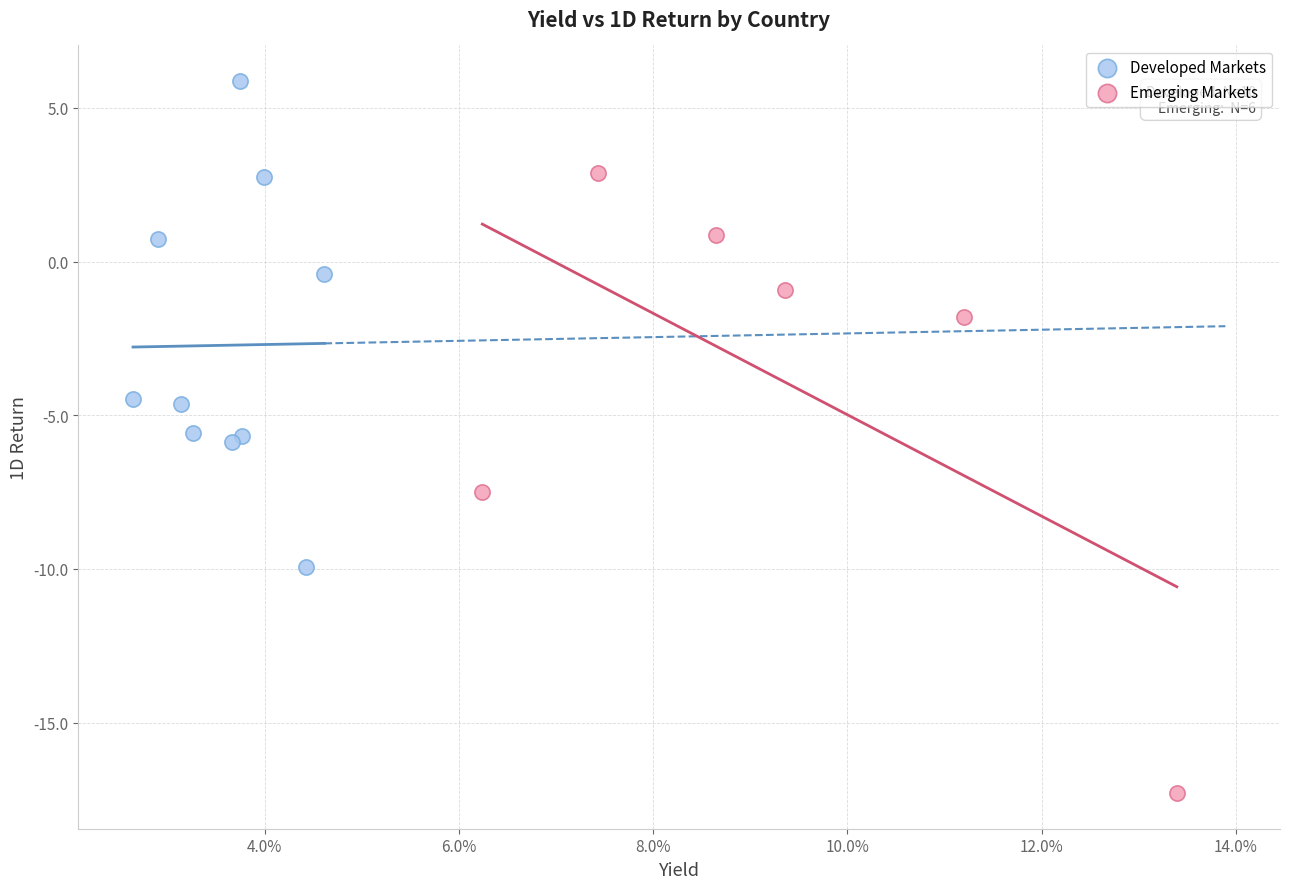

Which series has the largest Y range (max minus min)?

Emerging Markets